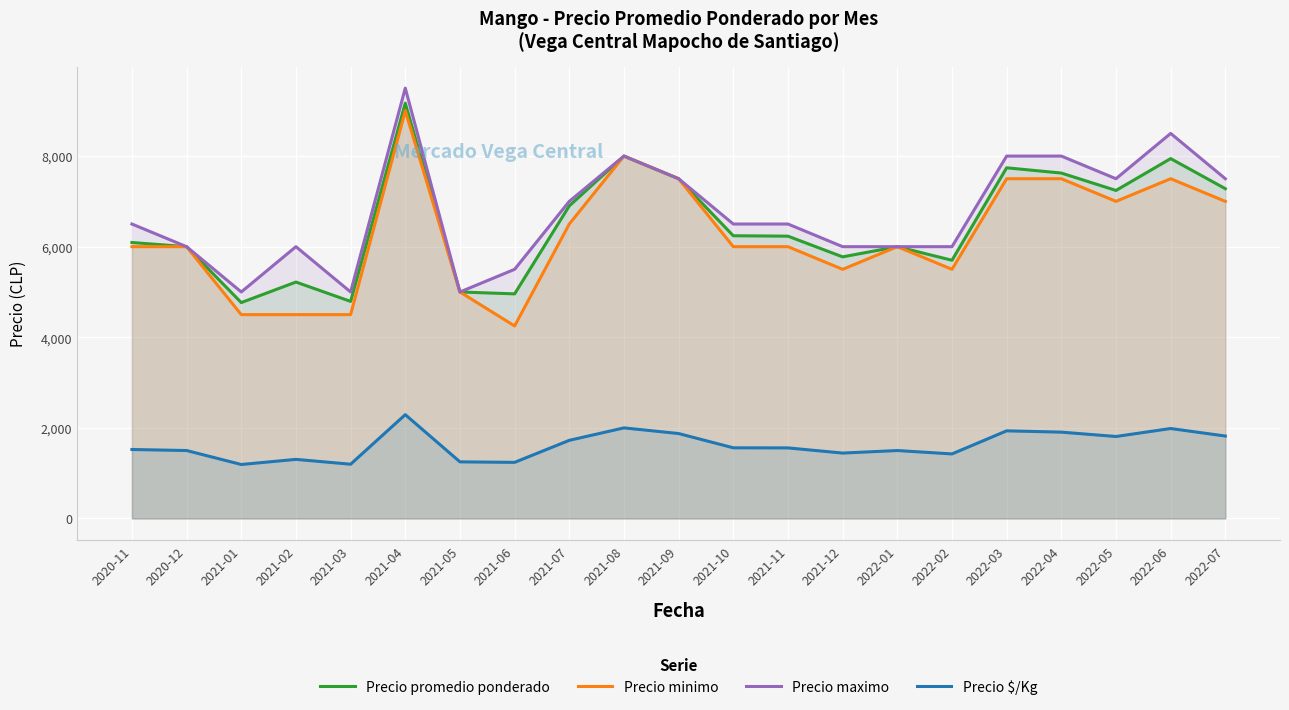

What is the difference between the highest and lowest values at 2021-02?

4695